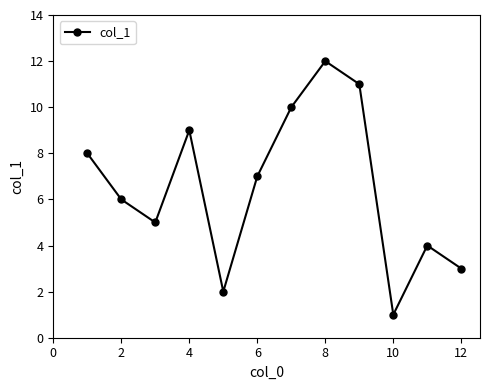

How many points are higher than both their immediate neighbors (excluding endpoints)?

3